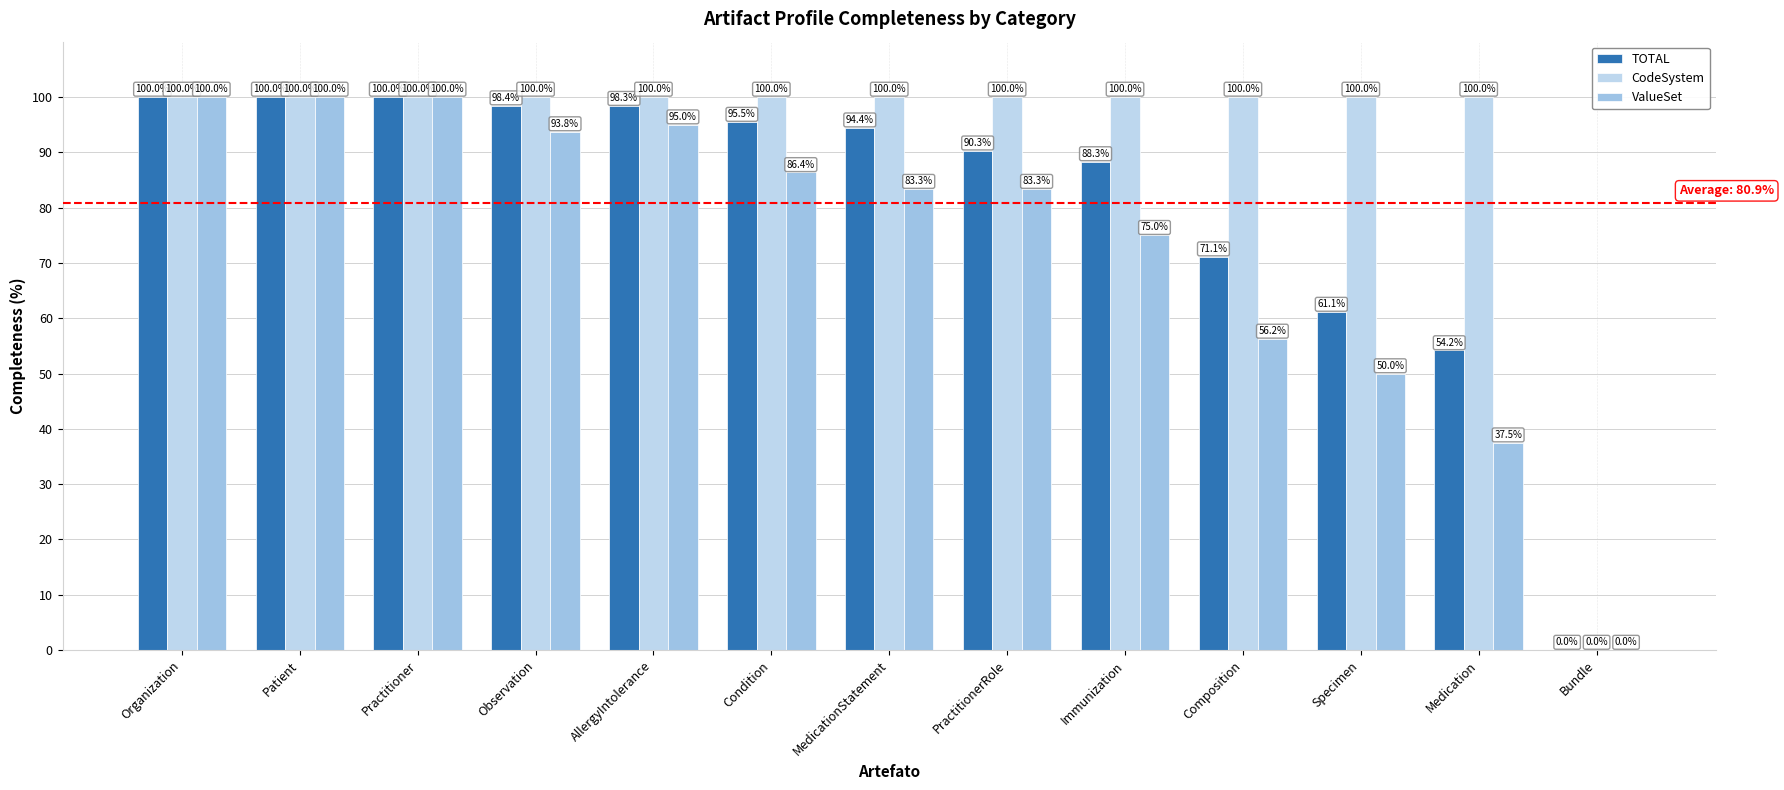

Count the number of data series in this chart.

3